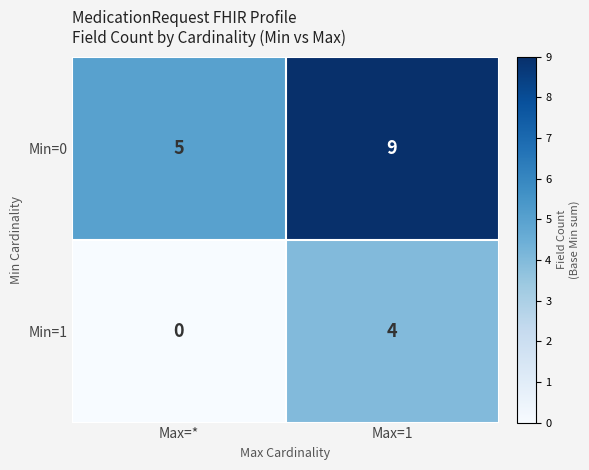

At which category is the sum across all series the highest?

Max=1